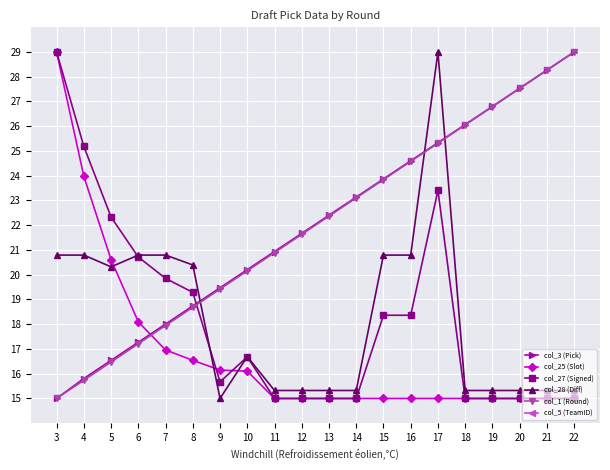

What is the sum of all col_28 (Diff) values?

364.1